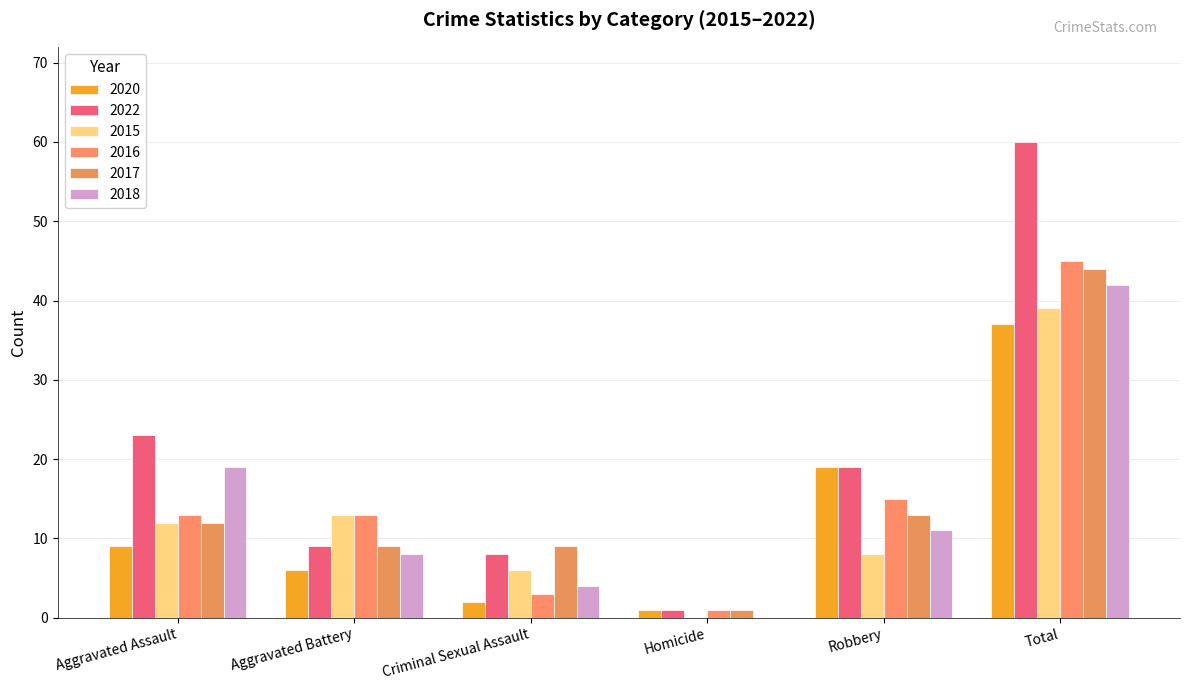

Between Criminal Sexual Assault and Robbery, which series saw the biggest shift?

2020